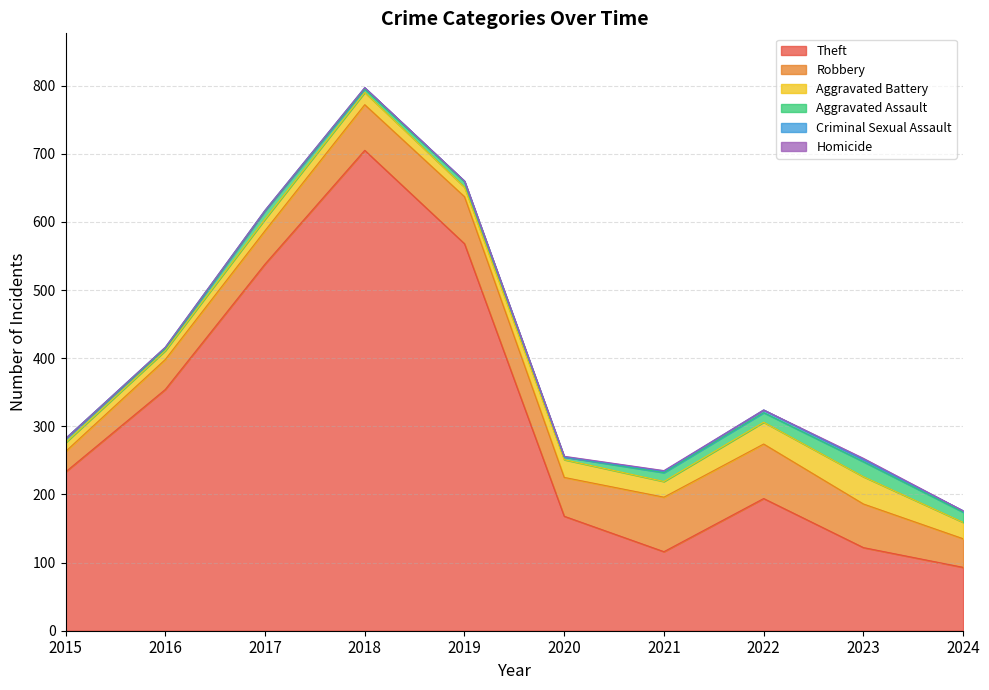

How many values in the Robbery series exceed 64?

4